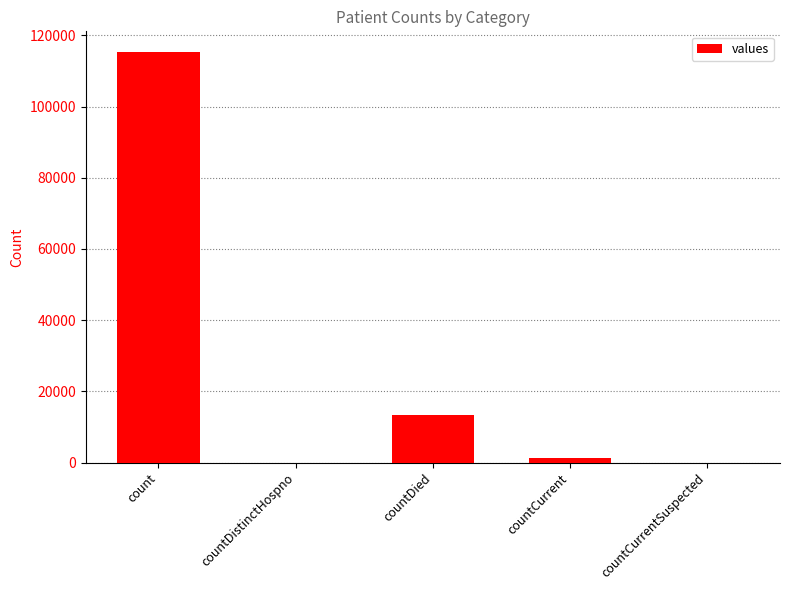

Are the bars horizontal?

No